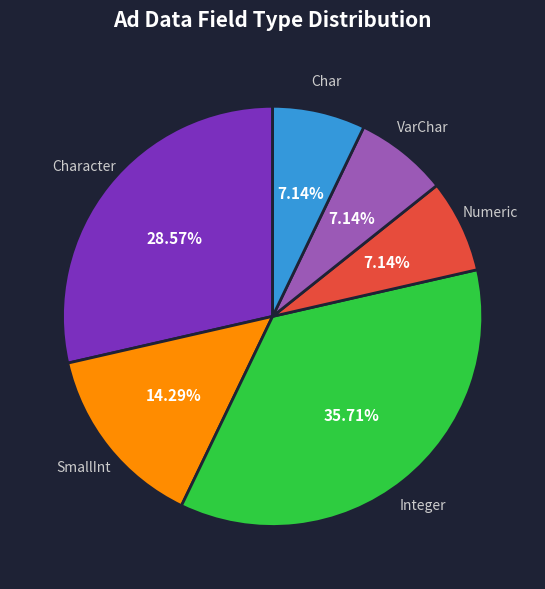

Is there any slice that represents more than half of the pie?

No